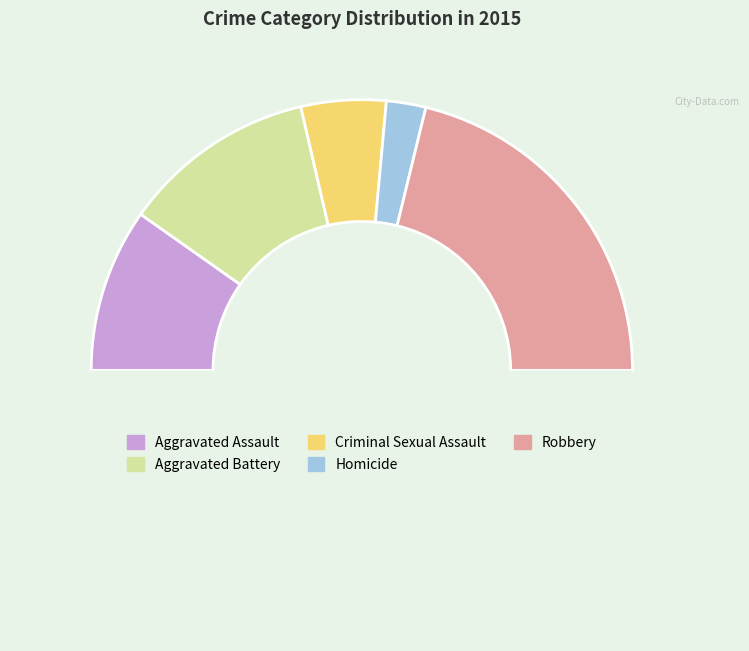

Count the number of slices in the pie.

6